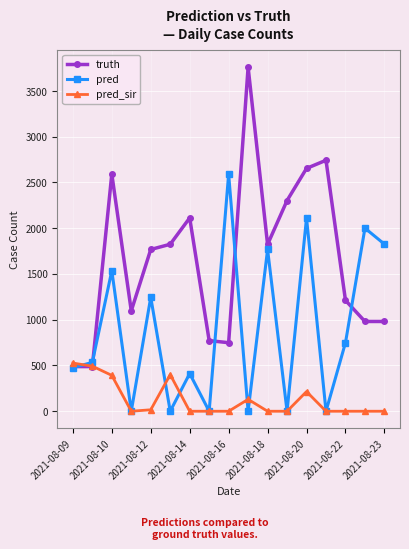

What is the average value of the truth series?

1667.6